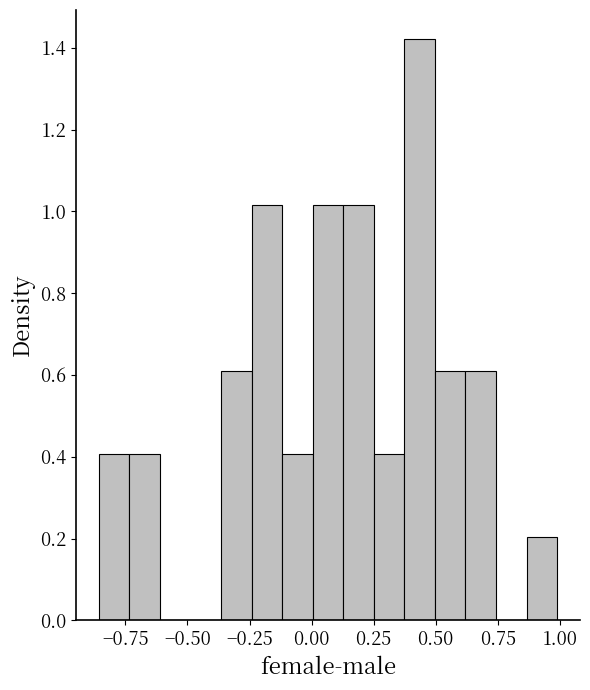

Around what value on the x-axis is the tallest bar? Give the approximate position of its centre, as read against the axis.

0.45